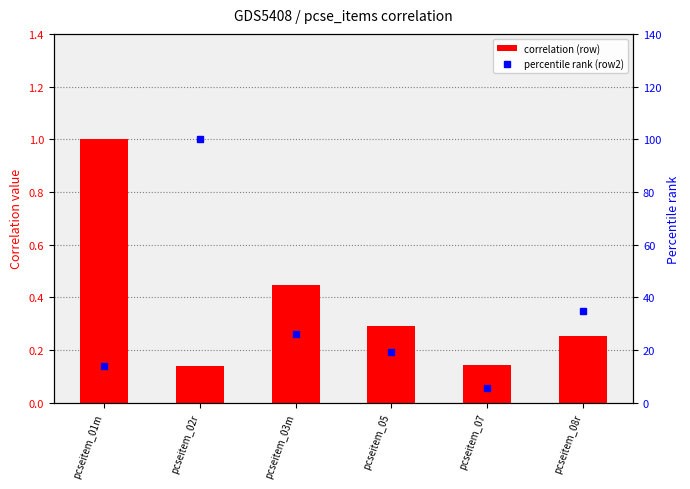

The correlation (row) series shows 0.1 at pcseitem_07. True or false?

True